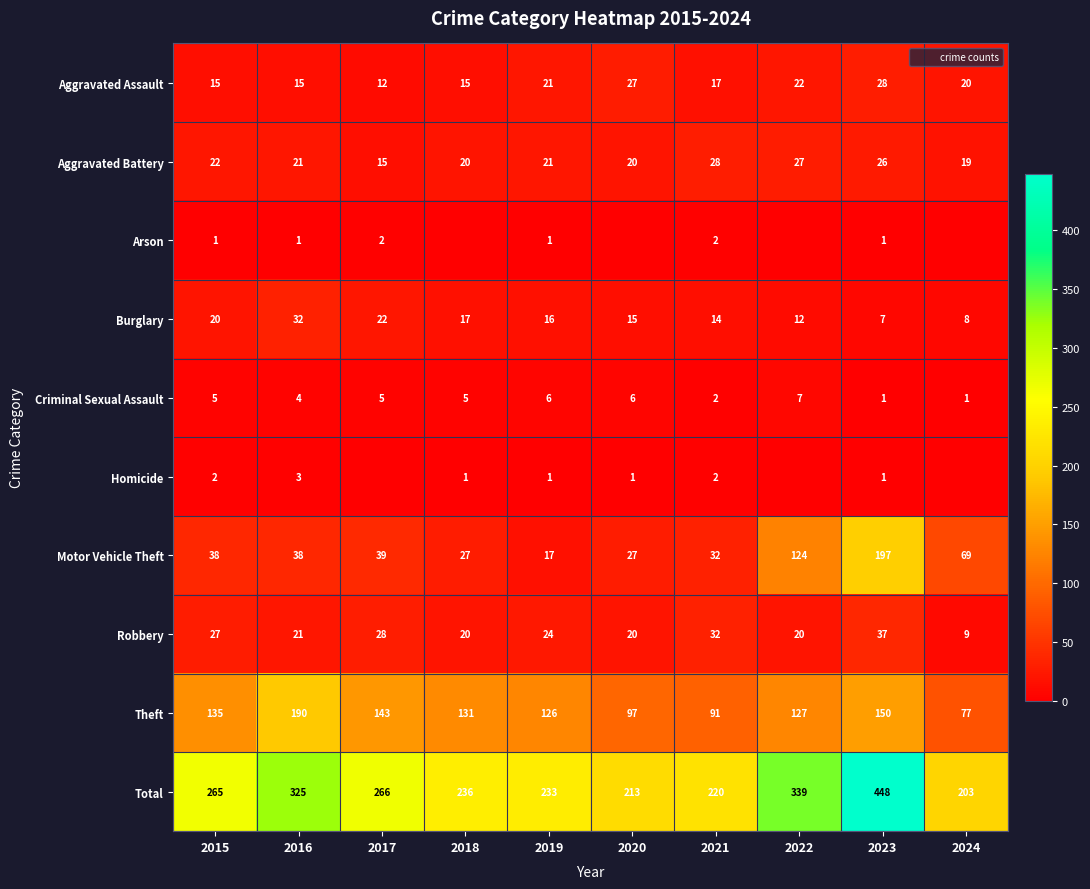

How many data points in Criminal Sexual Assault are above 5?

3